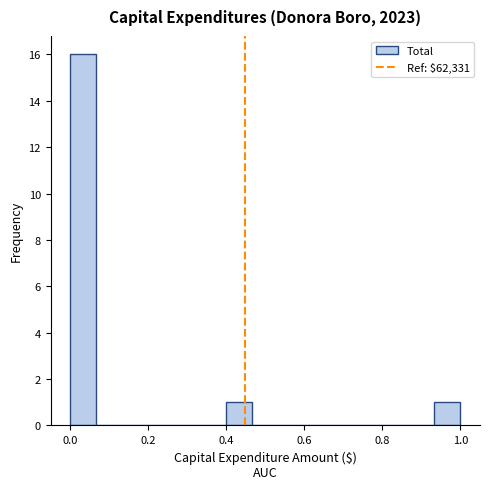

Around what value on the x-axis is the tallest bar? Give the approximate position of its centre, as read against the axis.

0.04